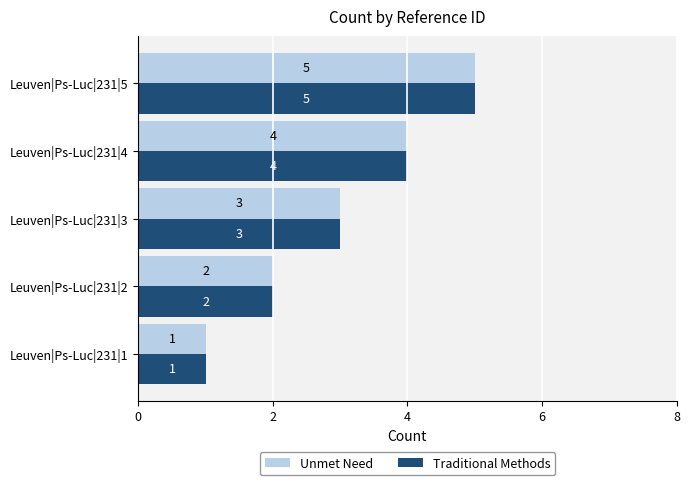

What are all the series names shown in the legend?

Unmet Need, Traditional Methods